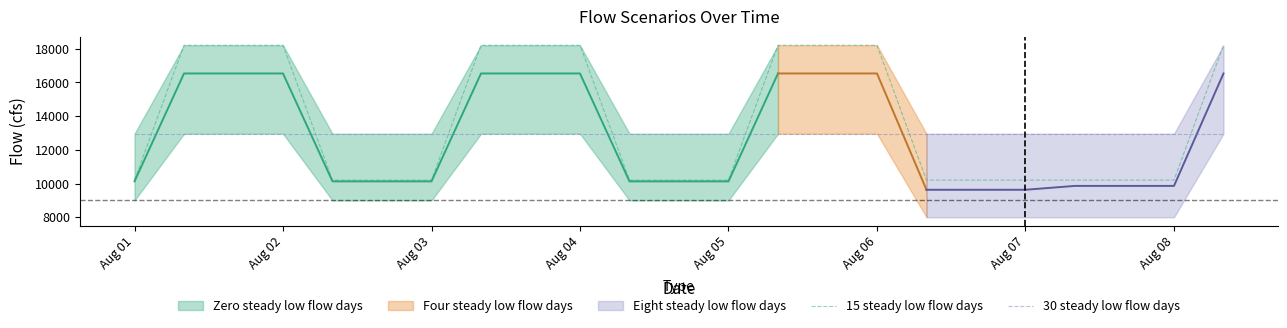

What is the minimum value for 15 steady low flow days?

10202.4